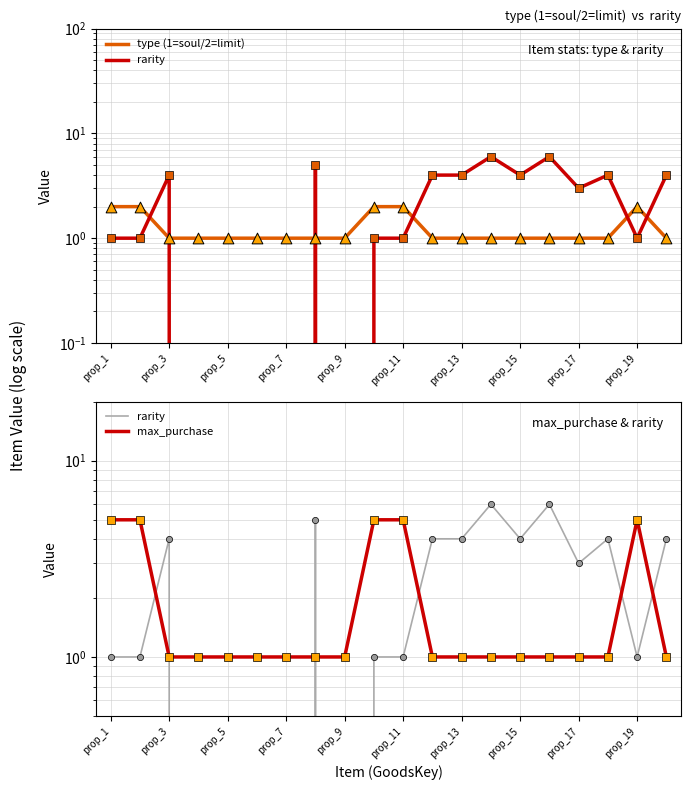

Which series contains the highest Y value?

rarity